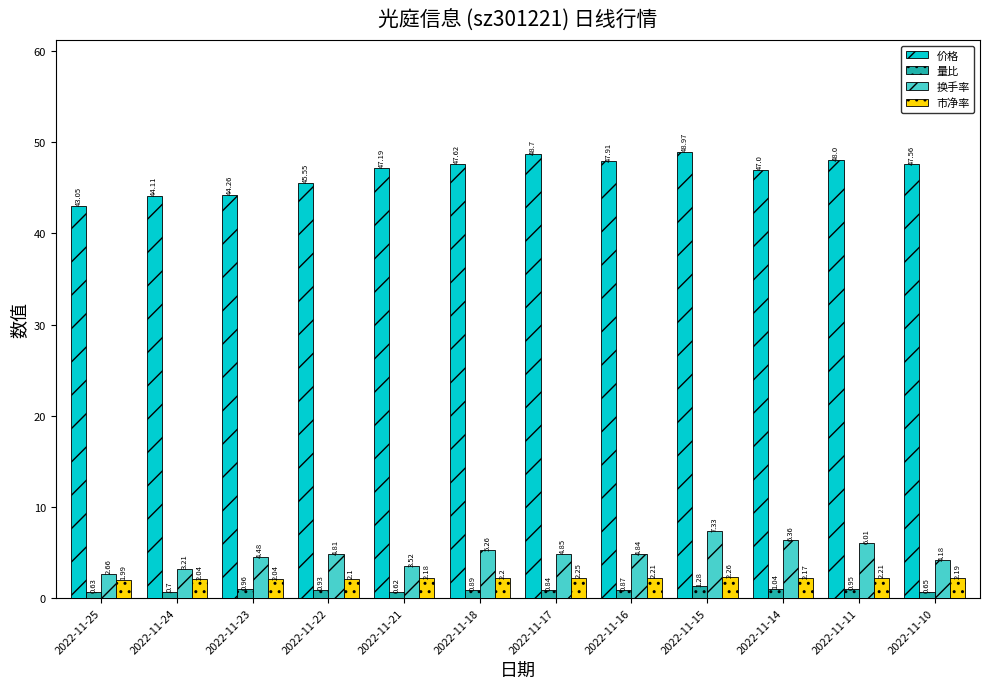

Which series has the widest spread of values?

价格